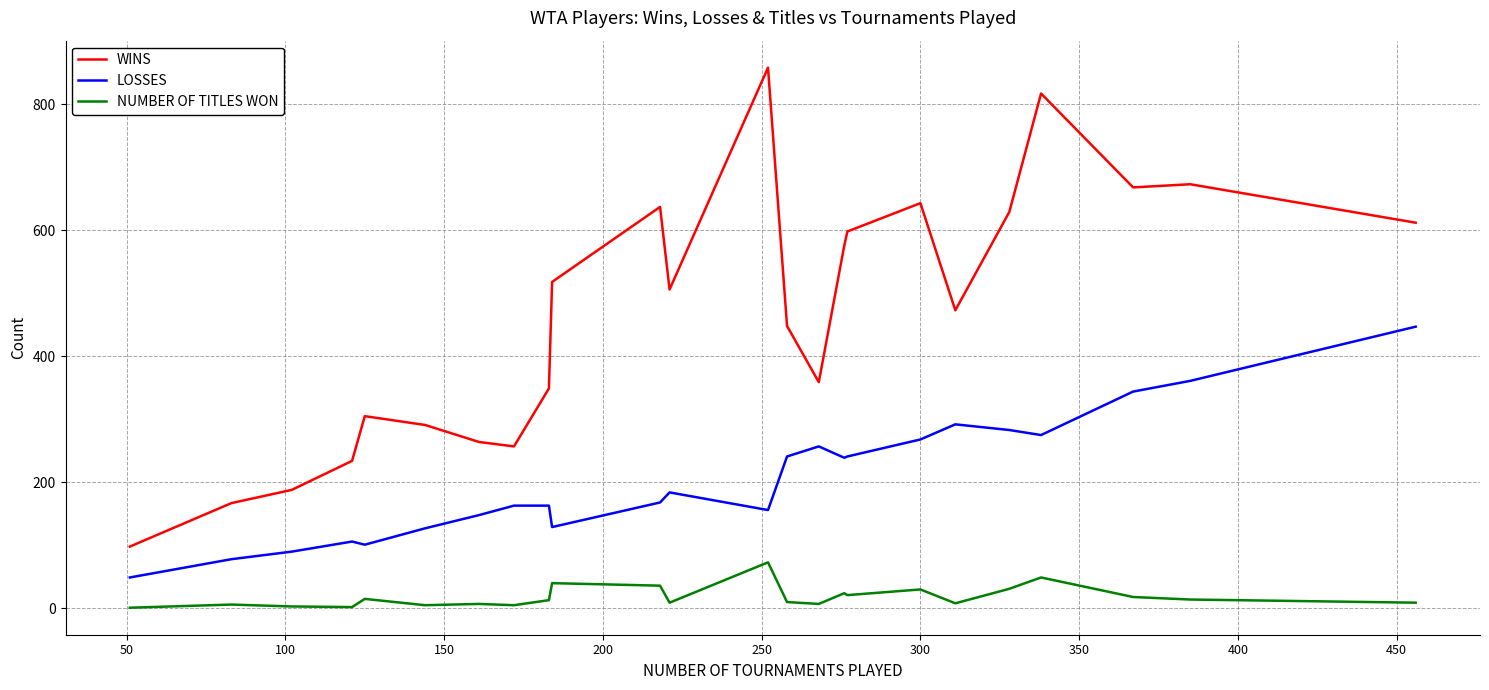

What is the difference between the maximum and second lowest values in the LOSSES series?

369